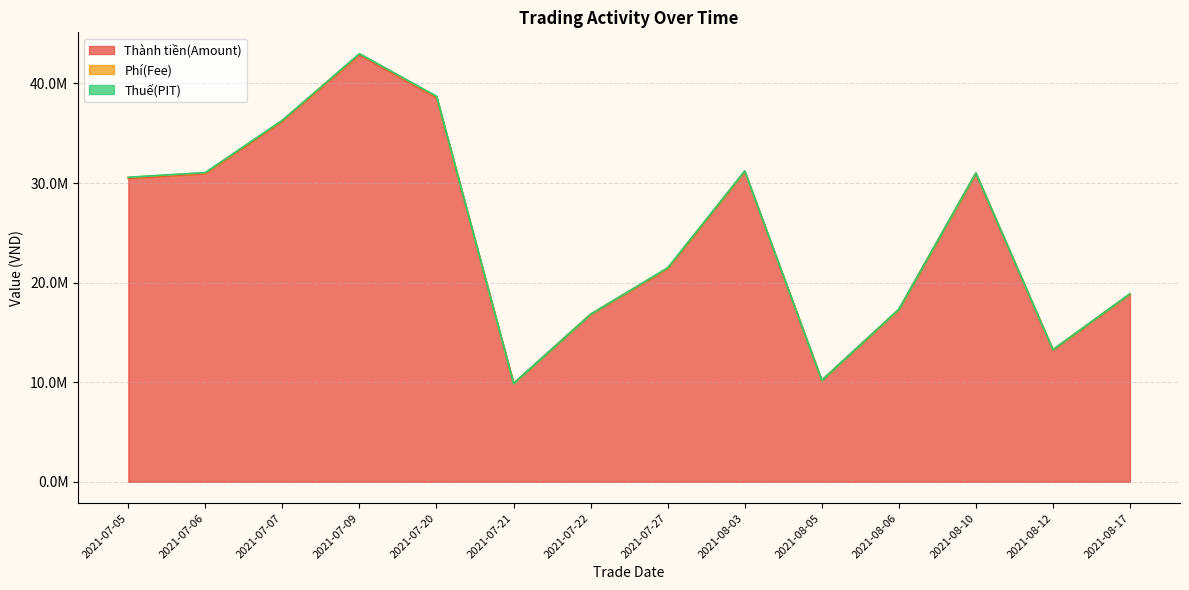

True or false: Phí(Fee) and Thuế(PIT) intersect in this chart.

False